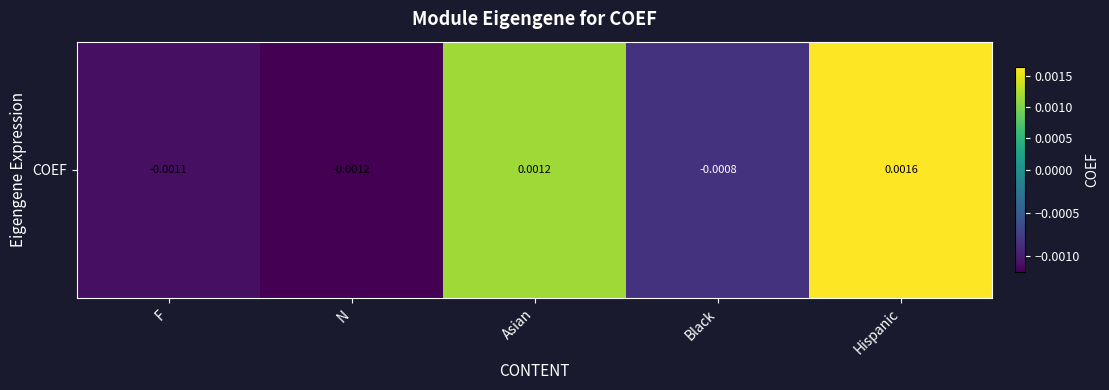

At which category does the chart reach its peak across all series?

Hispanic